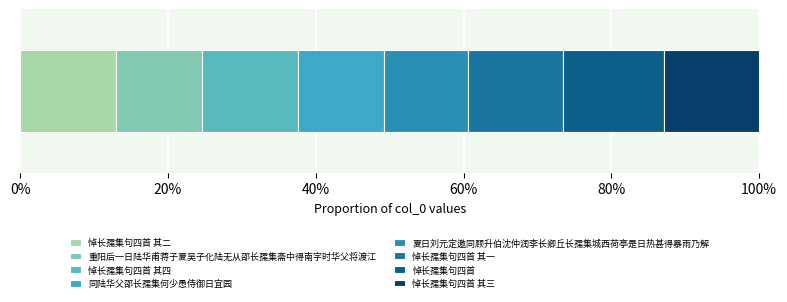

What is the value of the 2nd bar from the left?

592381